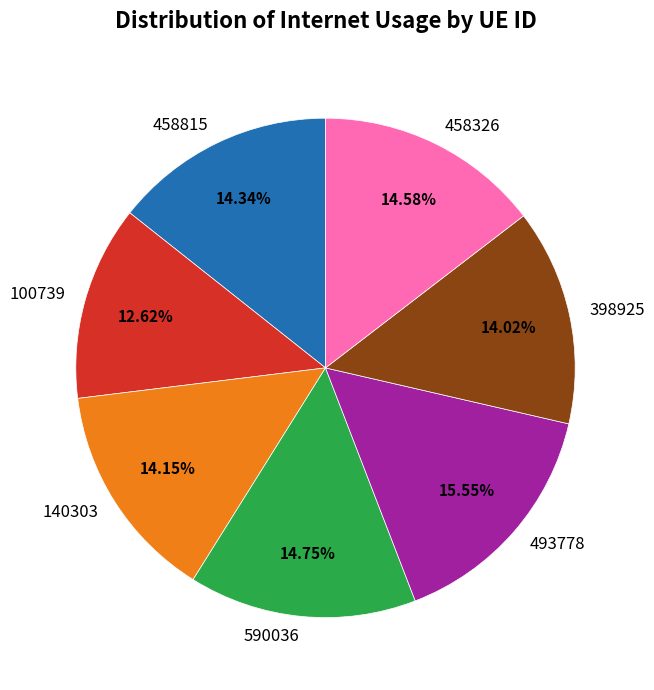

Approximately how many times larger is the value at 398925 compared to 590036?

1.0